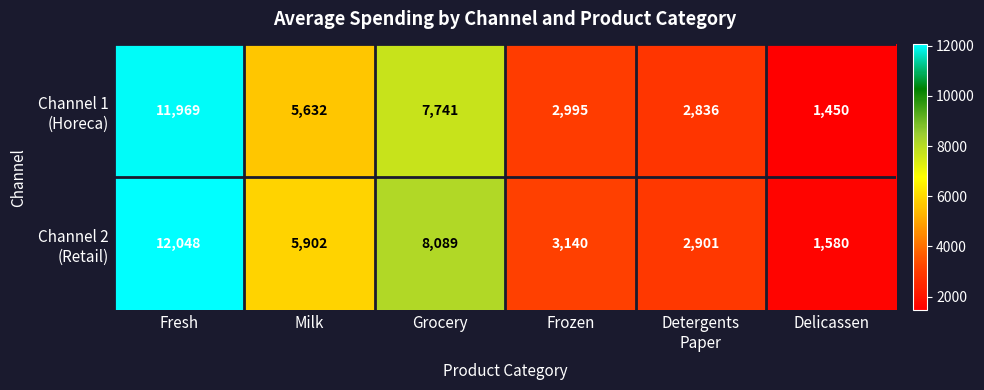

What is the maximum value shown in the chart?

12048